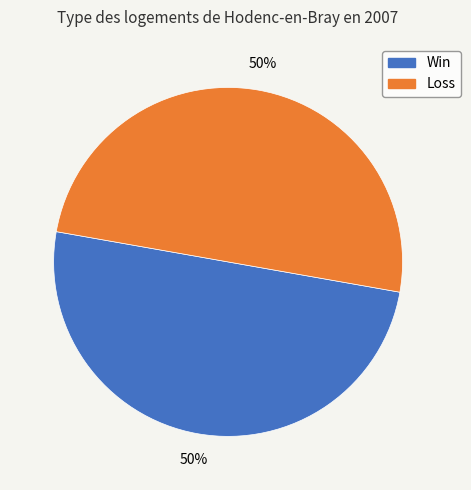

To the nearest percent, what is the average slice percentage?

50%